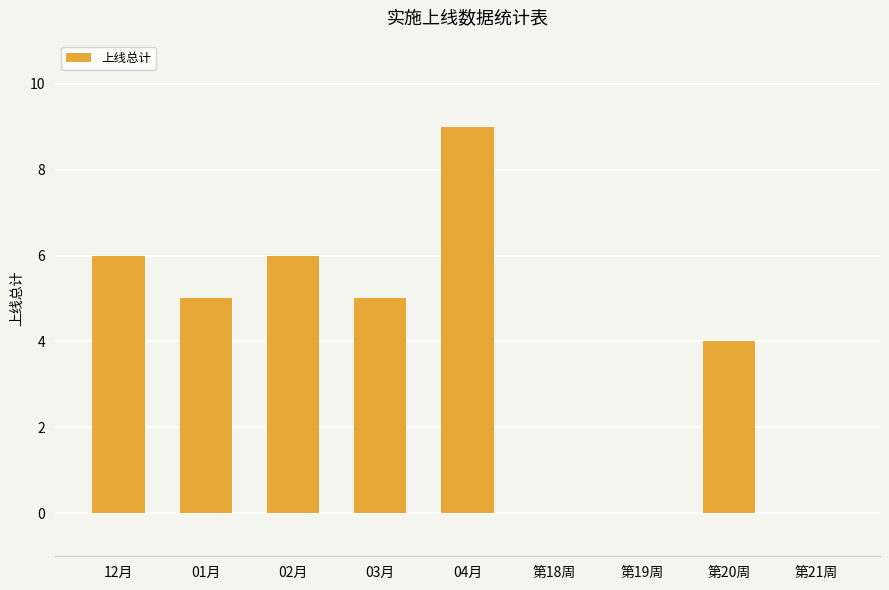

What is the sum of all values?

35